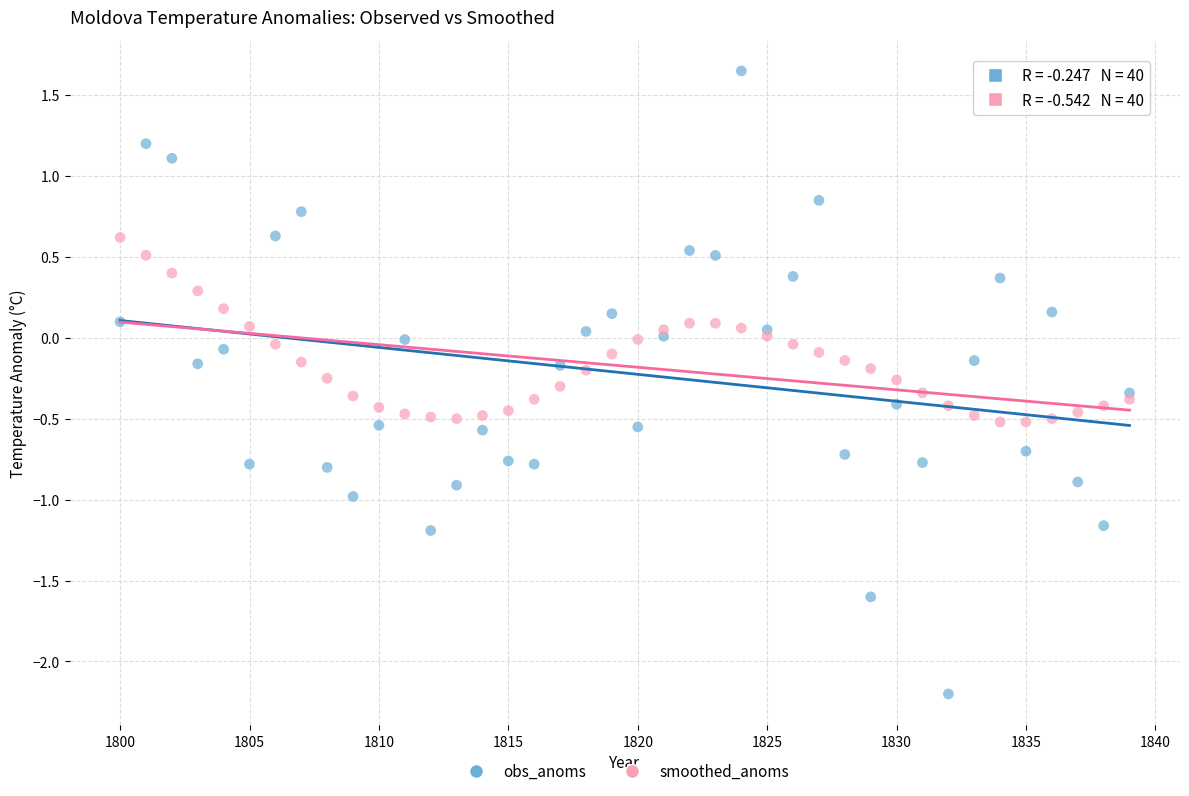

Which series contains the highest Y value?

obs_anoms